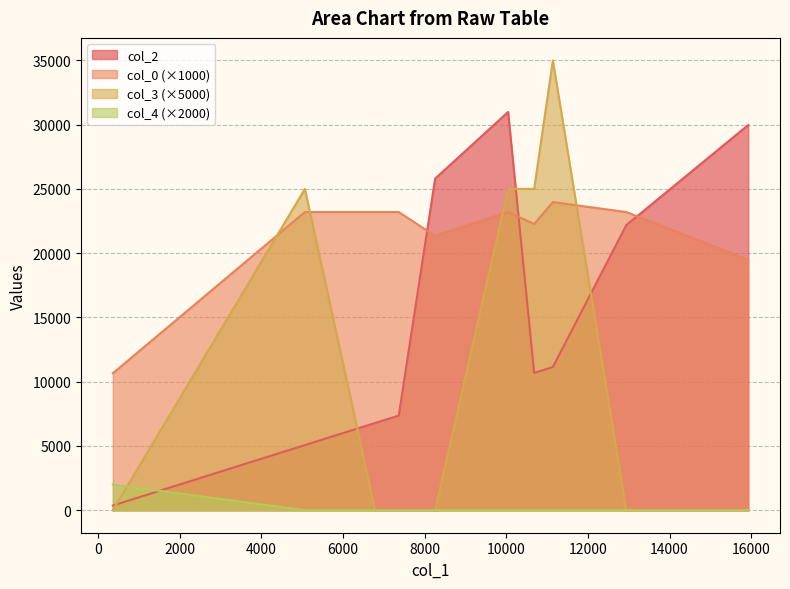

Does the chart have visible grid lines?

Yes